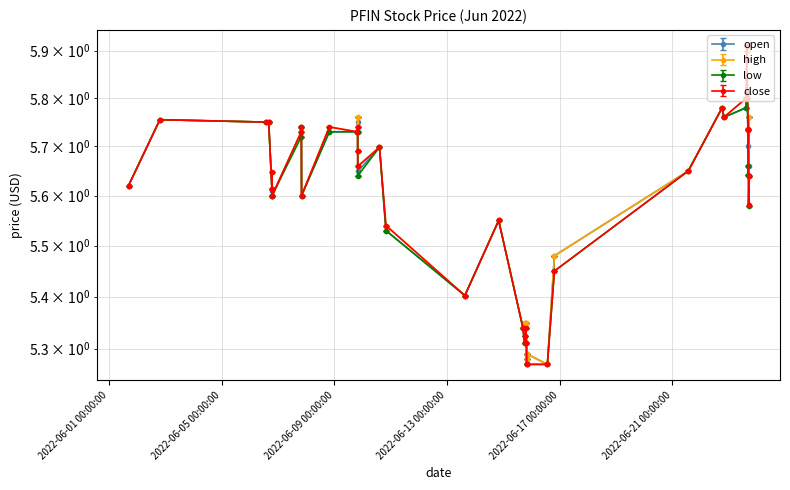

At which category does the chart reach its minimum across all series?

2022-06-16 13:30:00